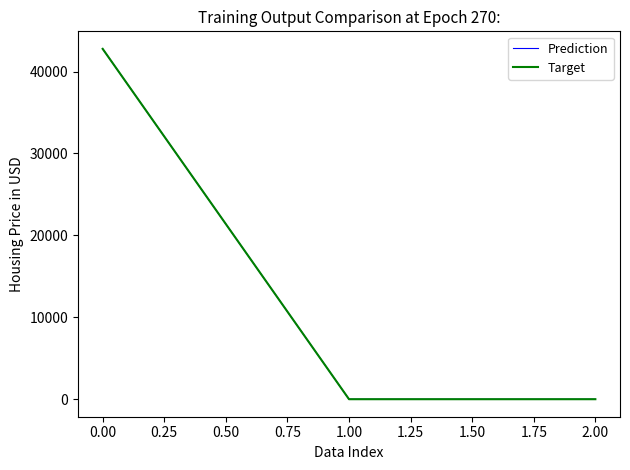

Does the chart have visible grid lines?

No